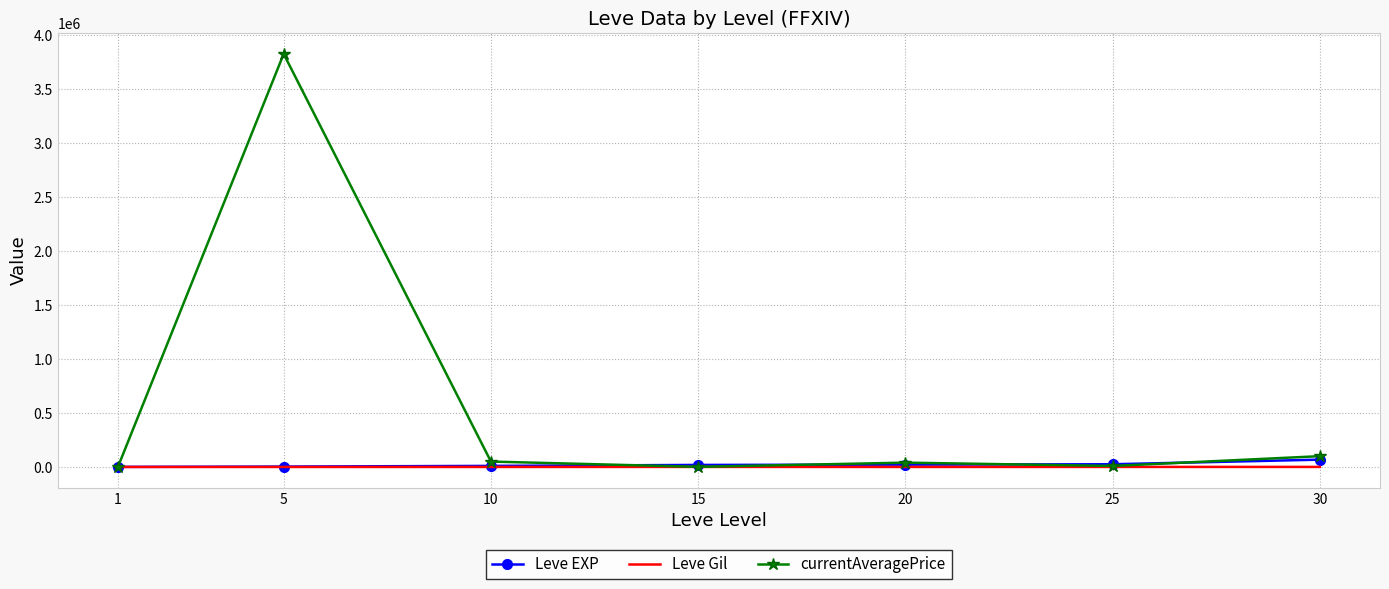

What is the difference between the Leve EXP values at 1 and 25?

24620.0